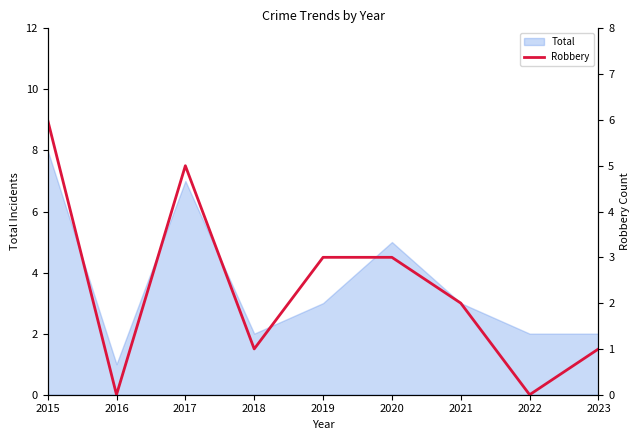

The Total series shows 3 at 2020. True or false?

False